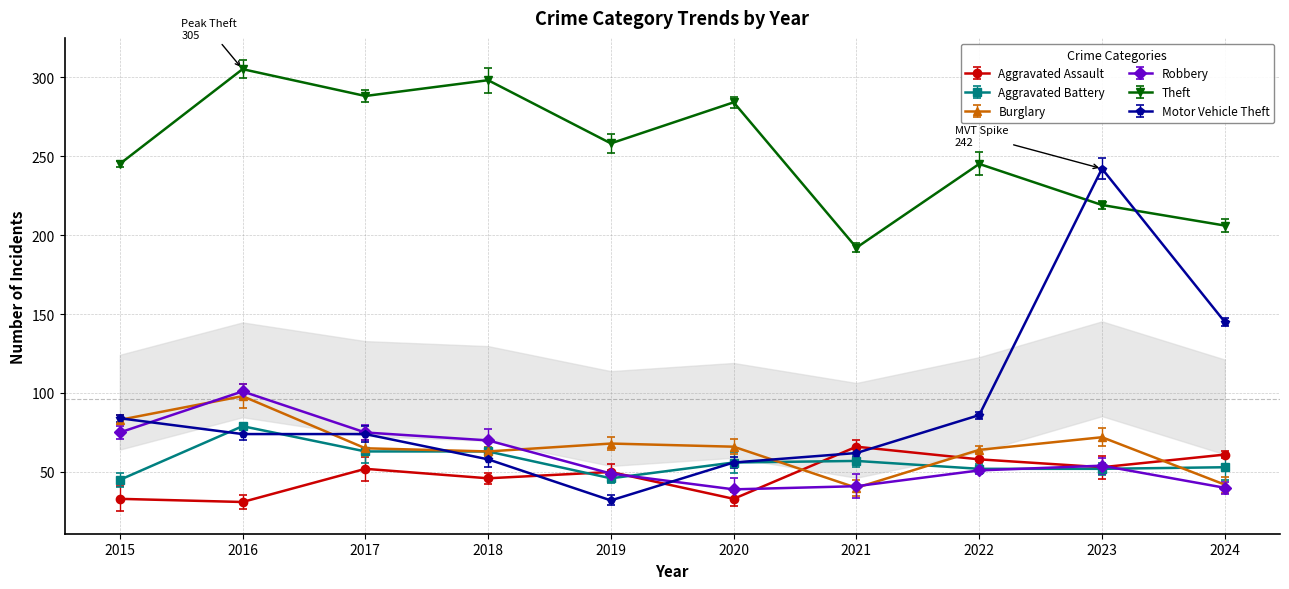

Is it true that Theft equals 184 at 2020?

False